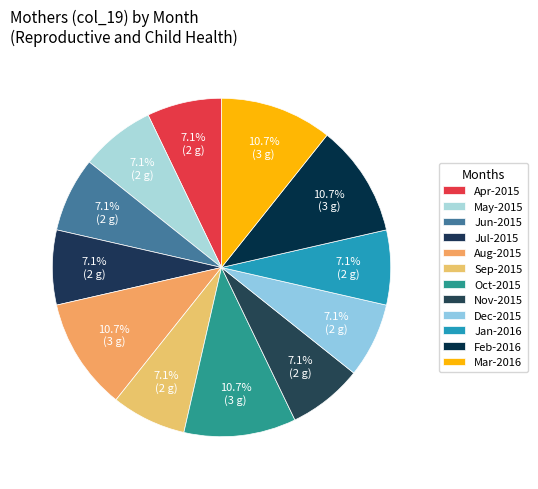

Which slice is the smallest?

Apr-2015